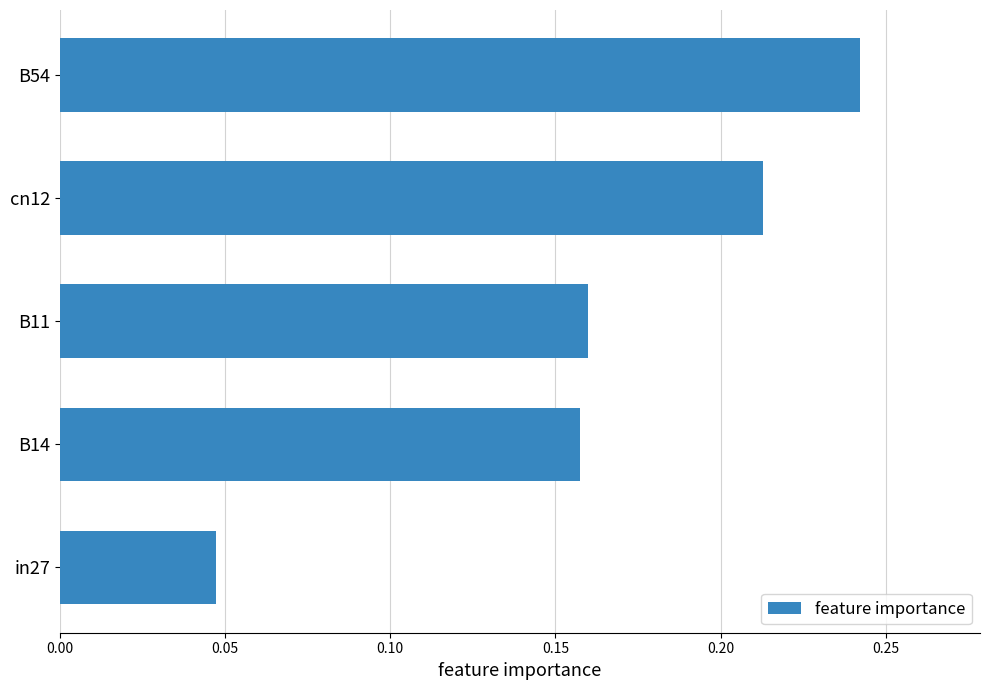

Rank the categories by value from lowest to highest.

in27, B14, B11, cn12, B54